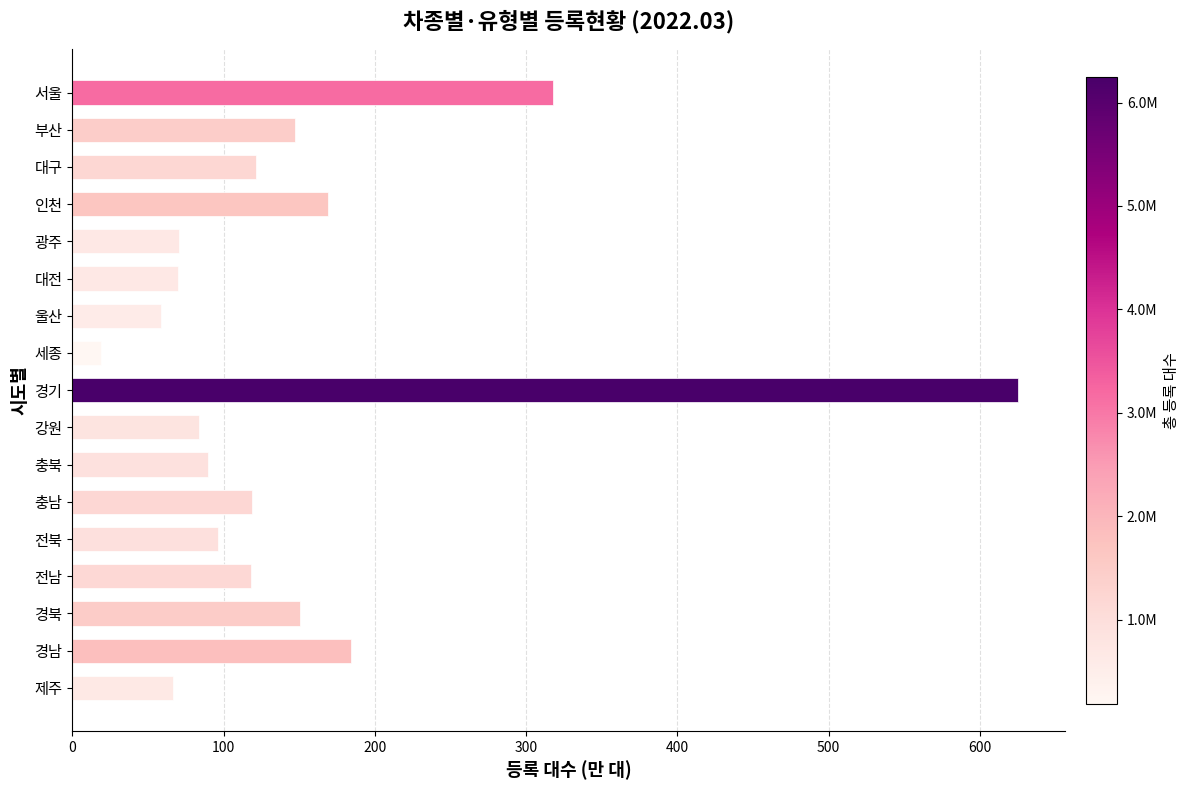

What is the label of the 13th bar from the bottom?

광주